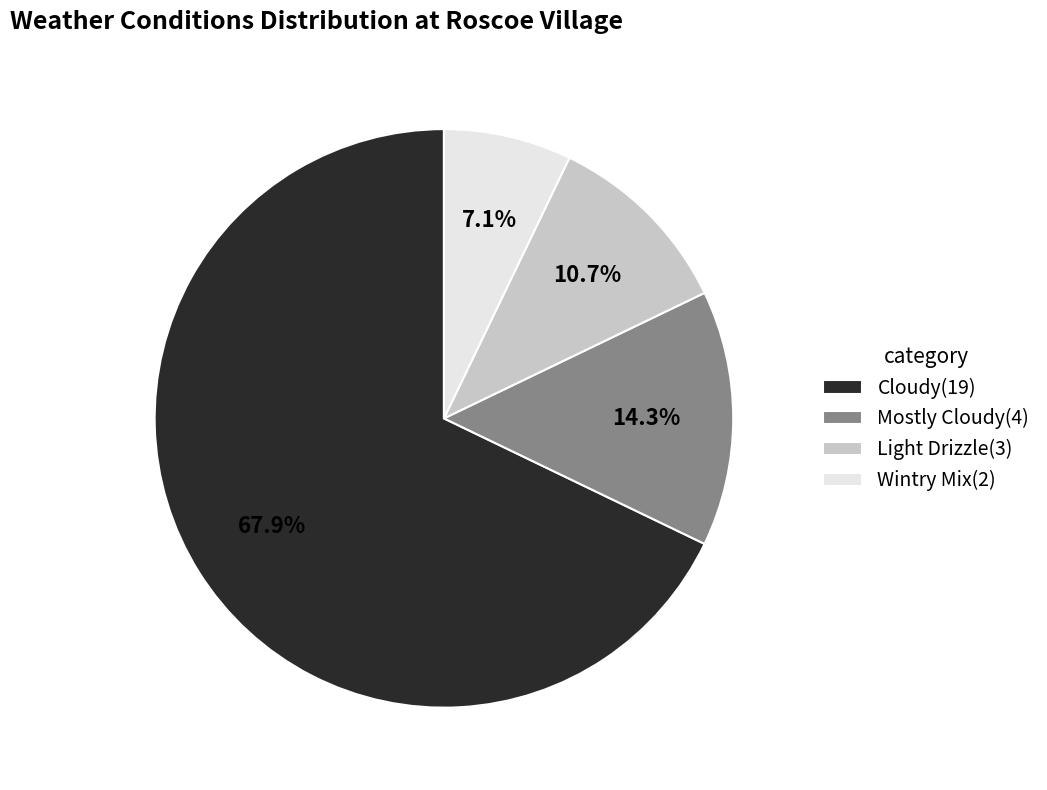

Approximately how many times larger is the value at Wintry Mix(2) compared to Mostly Cloudy(4)?

0.5